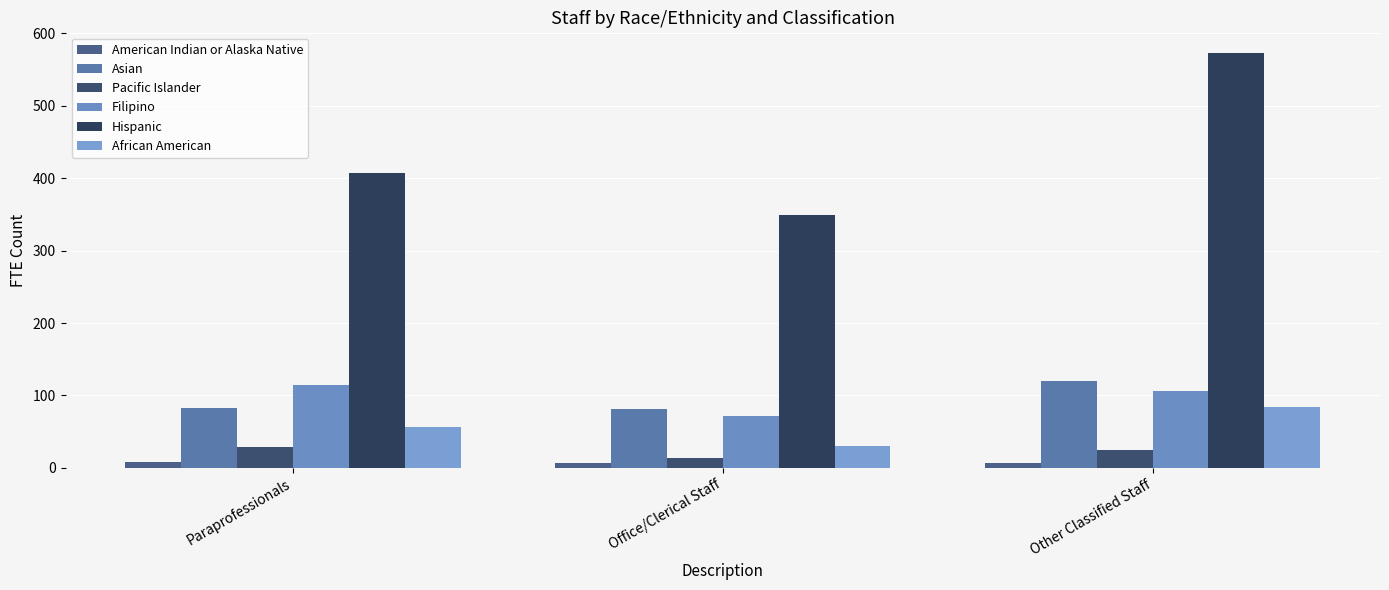

Does the chart contain stacked bars?

No